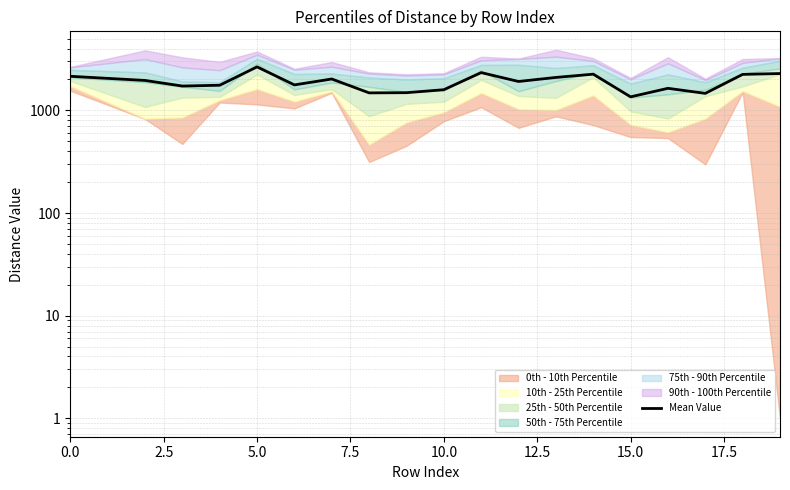

The chart shows a value of 2717.5 at 12.5. True or false?

False